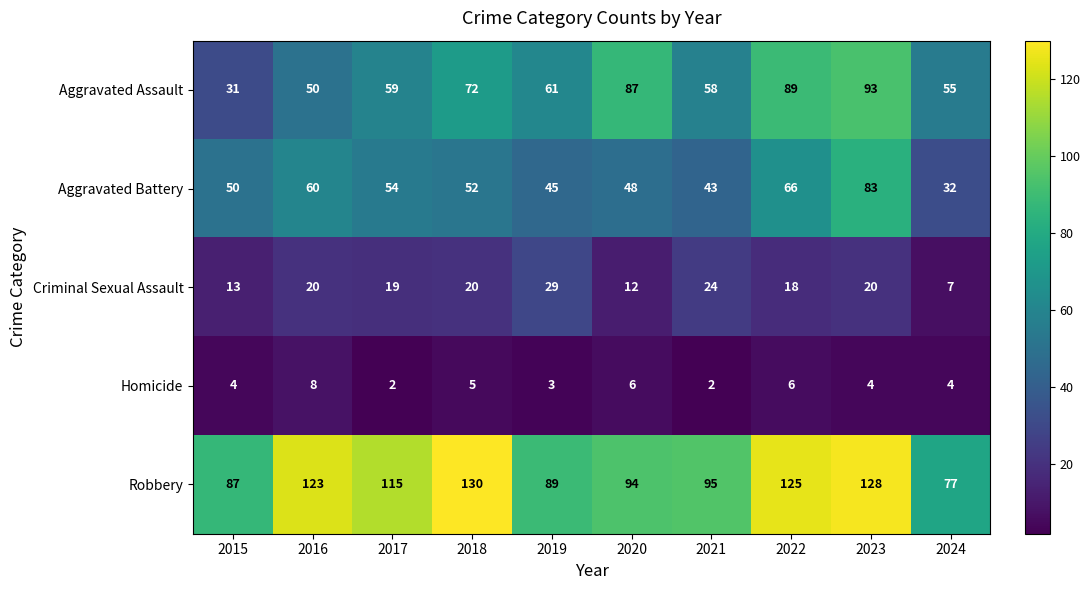

What is the minimum value for Robbery?

77